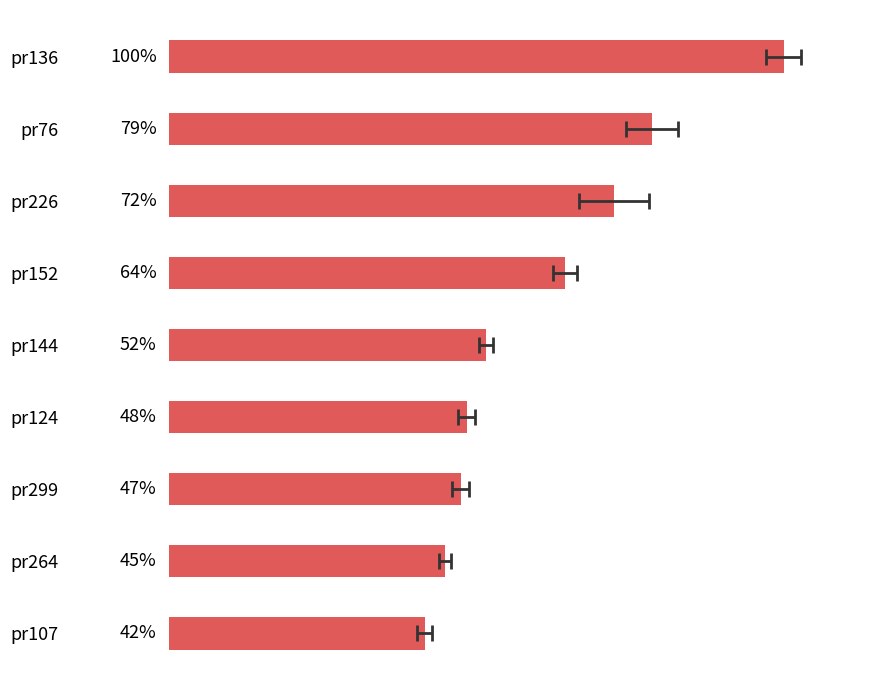

Which has a higher value, pr264 or pr226?

pr226